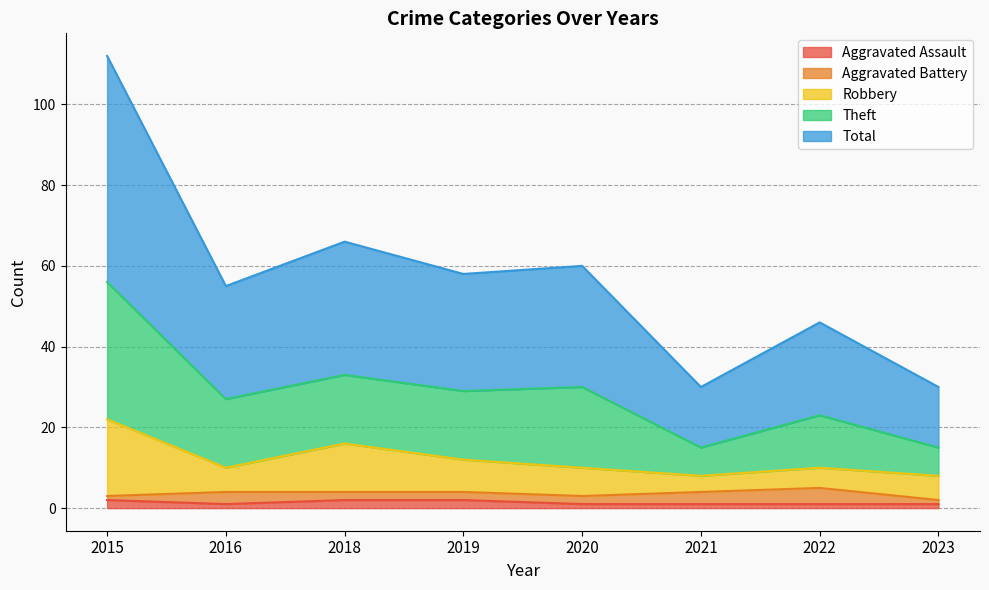

True or false: Aggravated Assault and Robbery cross at least once.

False